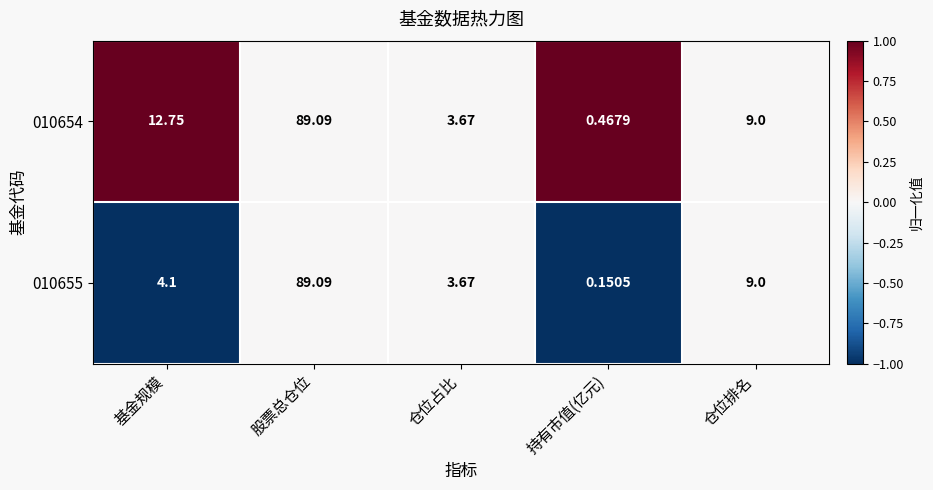

Rank the categories by 010655 value from lowest to highest.

持有市值(亿元), 仓位占比, 基金规模, 仓位排名, 股票总仓位